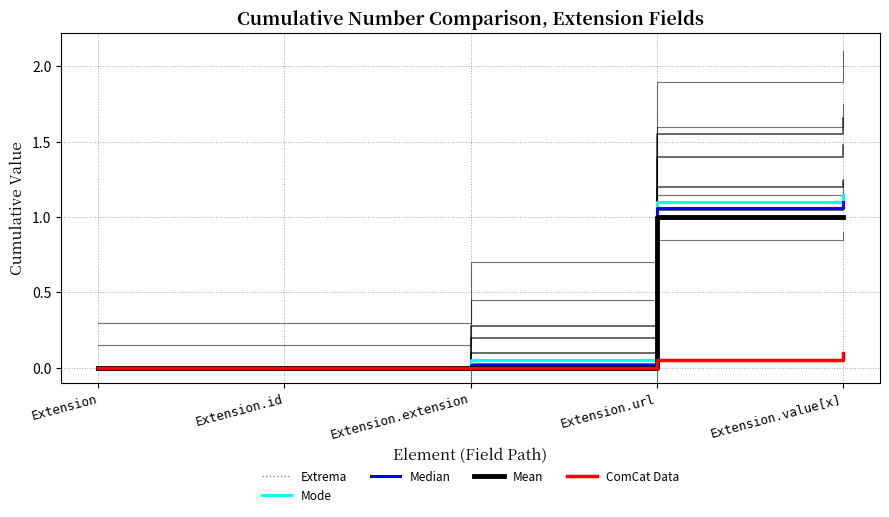

True or false: Median has more than 0 points higher than both neighbors.

False